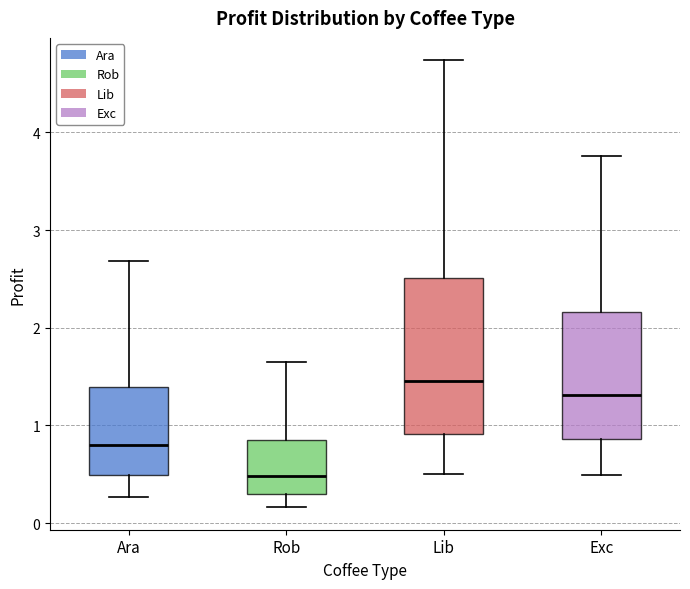

Which box's median line is the highest?

Lib